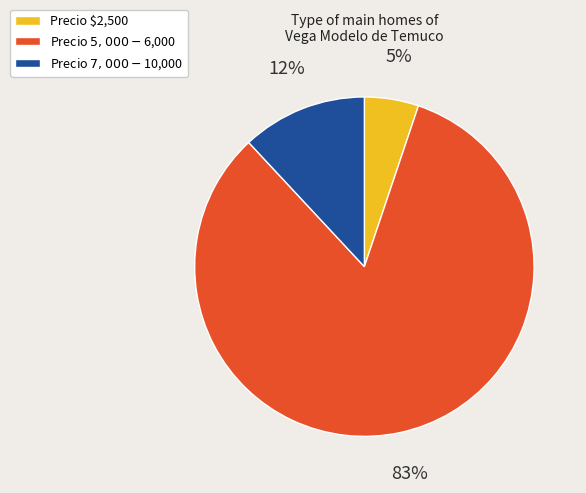

The Precio $2,500 slice represents 13% of the pie. True or false?

False